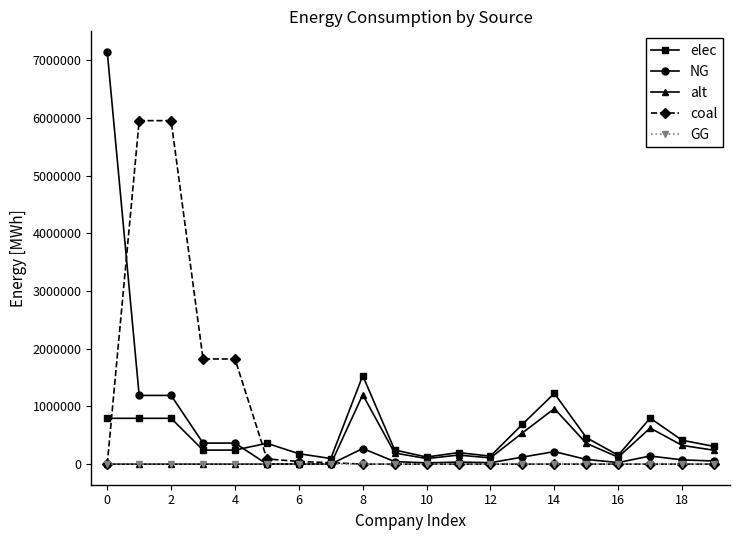

True or false: NG has more than 0 interior local peaks.

True